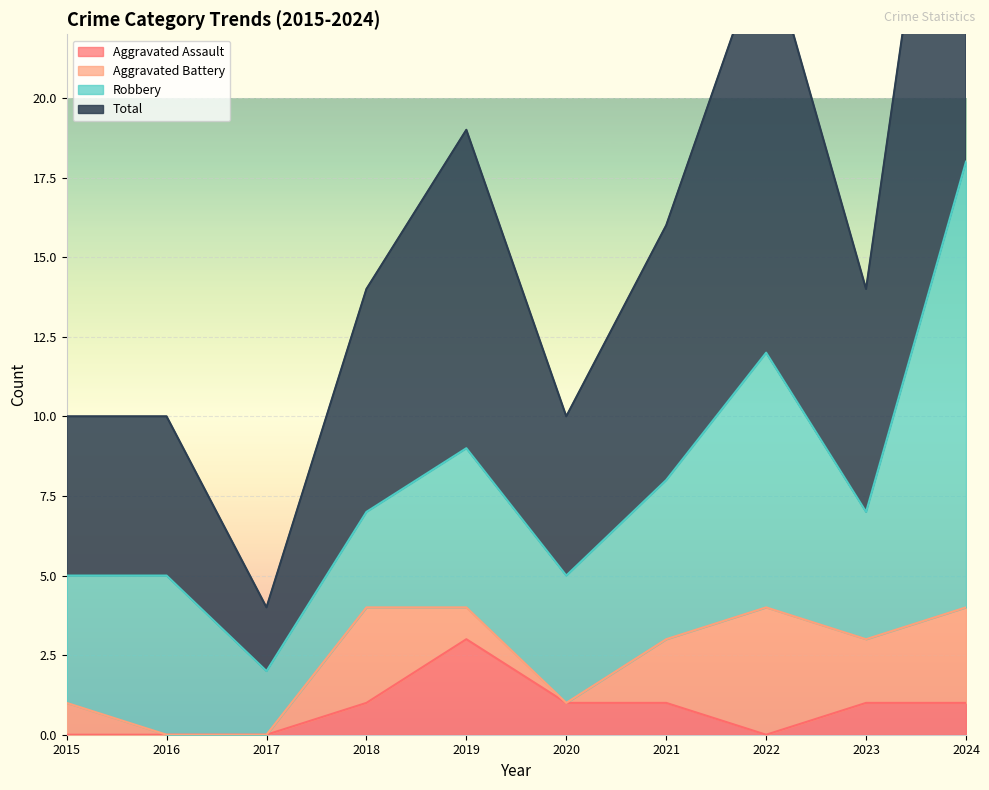

True or false: Total and Aggravated Assault intersect in this chart.

False